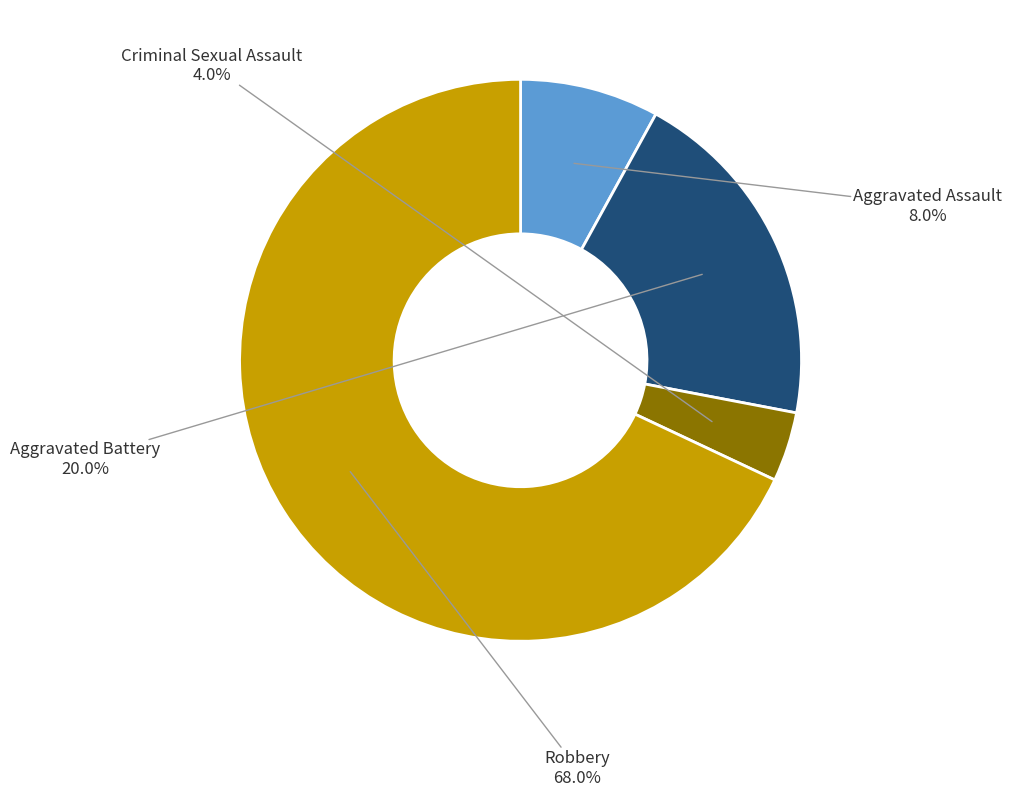

Is there any slice that represents more than half of the pie?

Yes